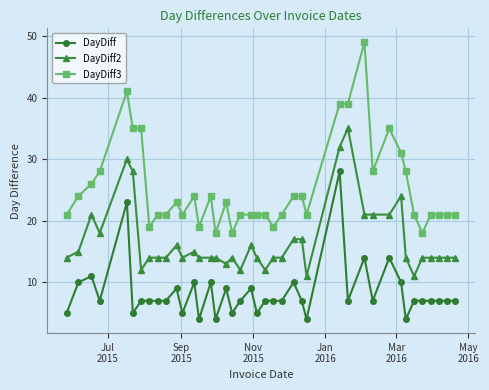

Which series has the largest total across all categories?

DayDiff3